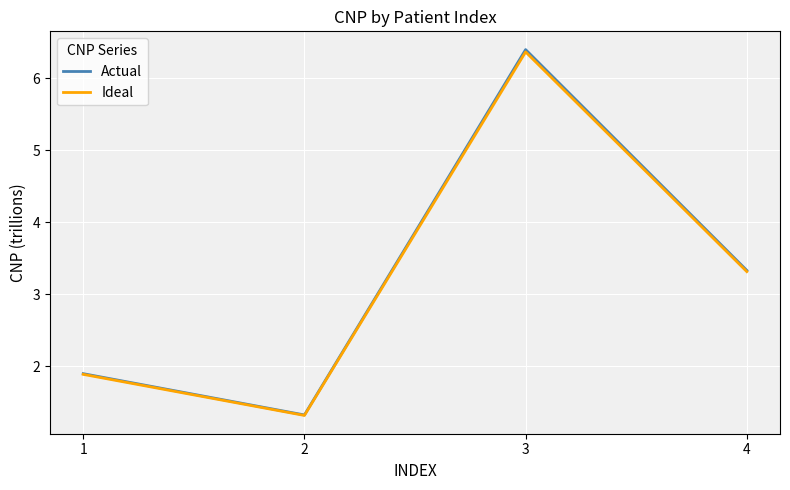

Which series has the widest spread of values?

Actual